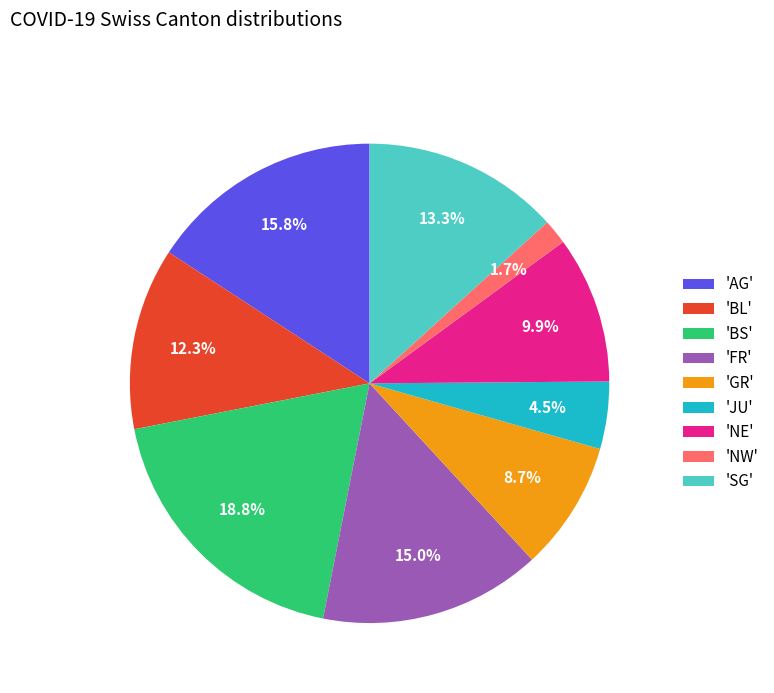

Do 'NW' and 'GR' together represent more than half of the pie?

No